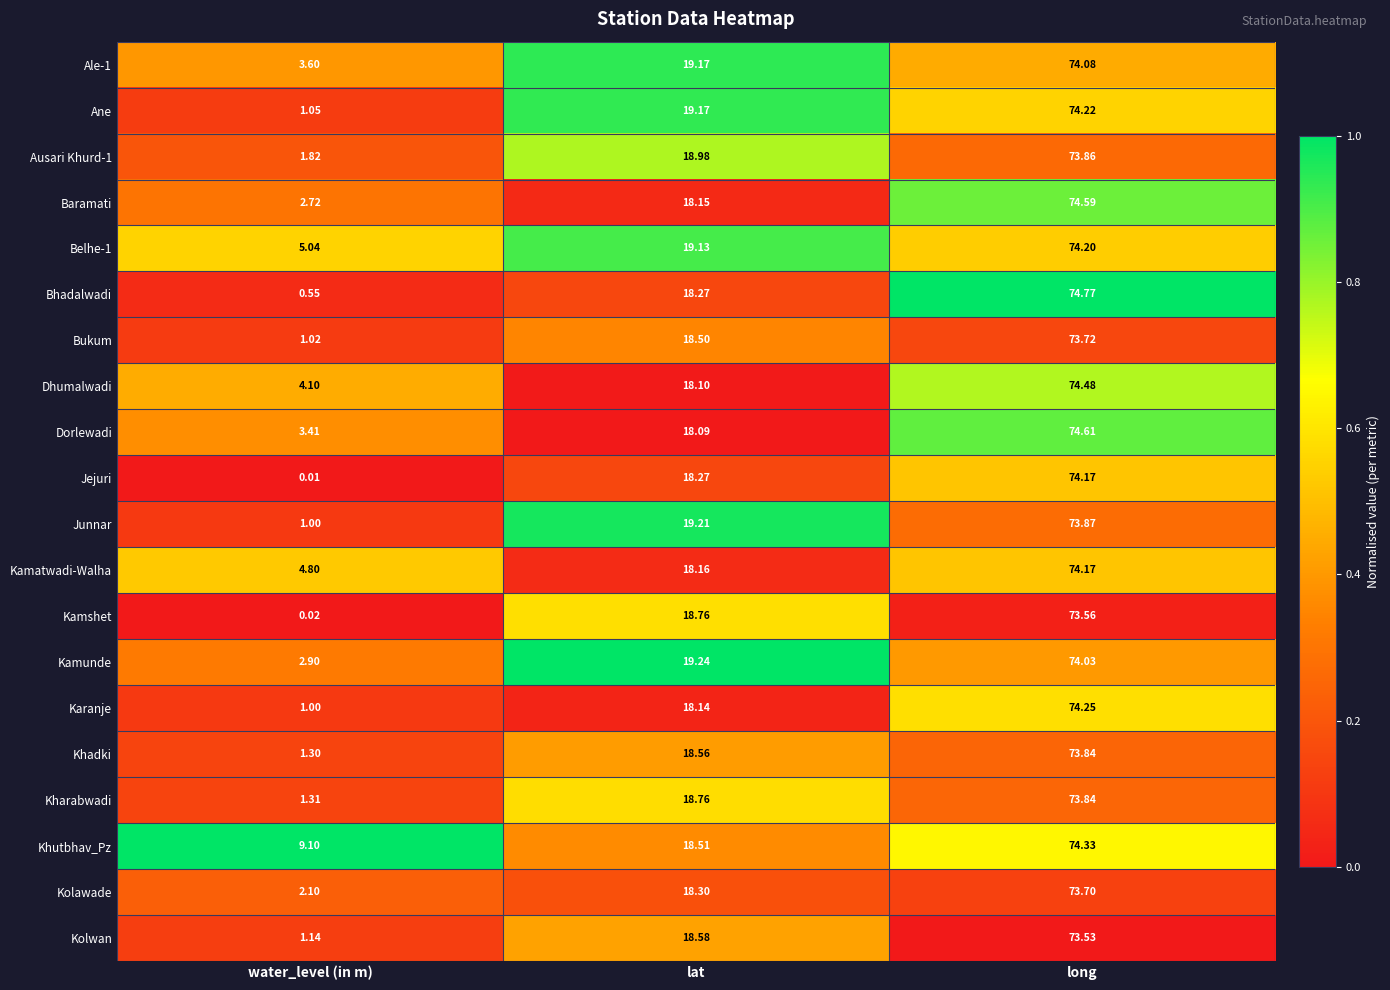

What is the maximum value shown in the chart?

74.8